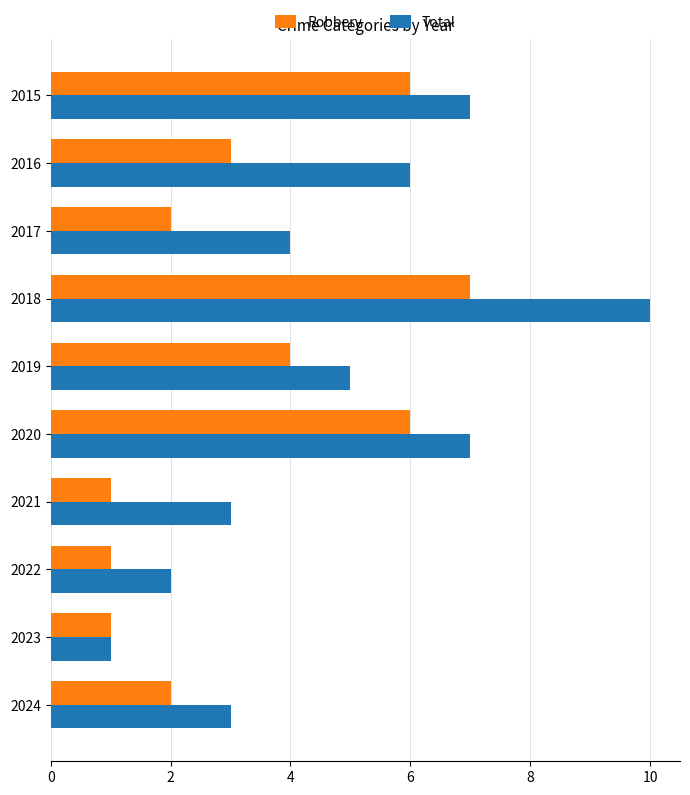

What is the minimum value for Total?

1